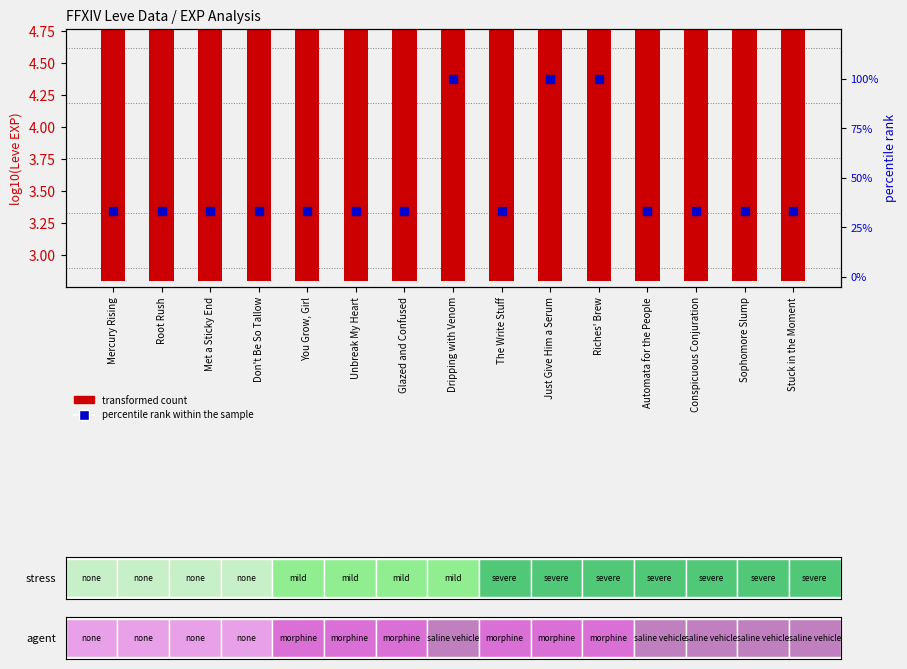

Approximately how many times larger is the value at Stuck in the Moment compared to Unbreak My Heart?

1.0